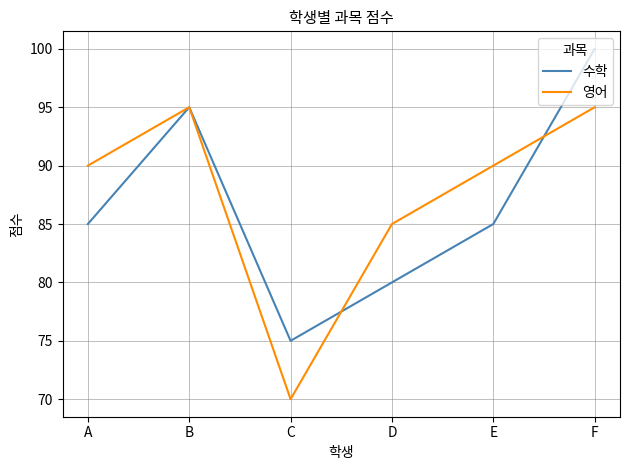

Is it true that 수학 equals 80 at D?

True